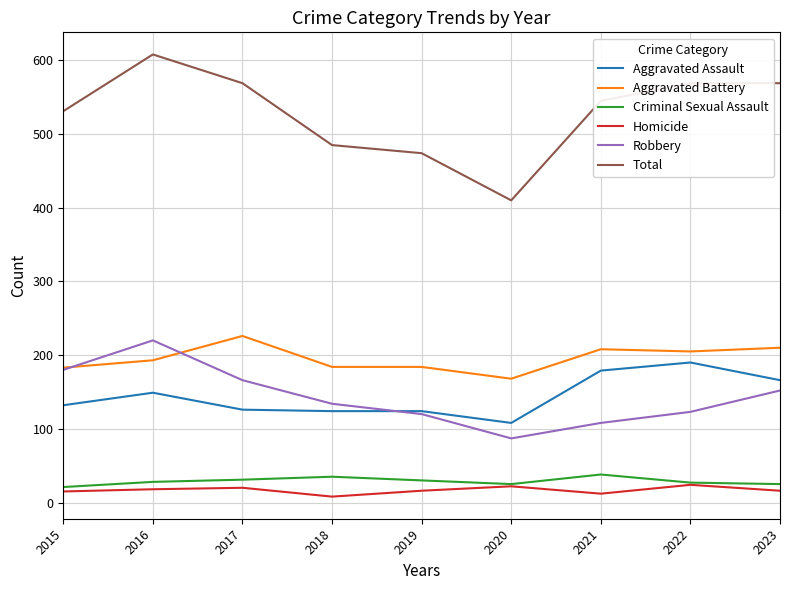

At which category is the sum across all series the highest?

2016